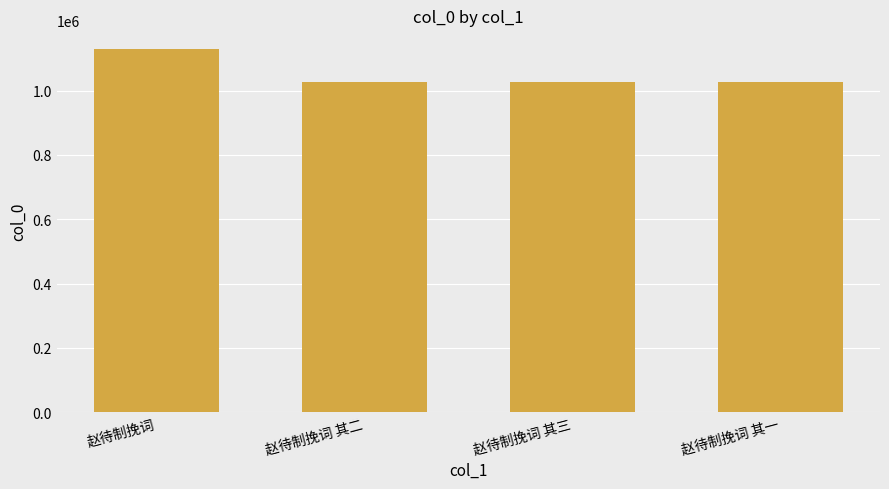

What is the value of the 1st bar from the left?

1131177